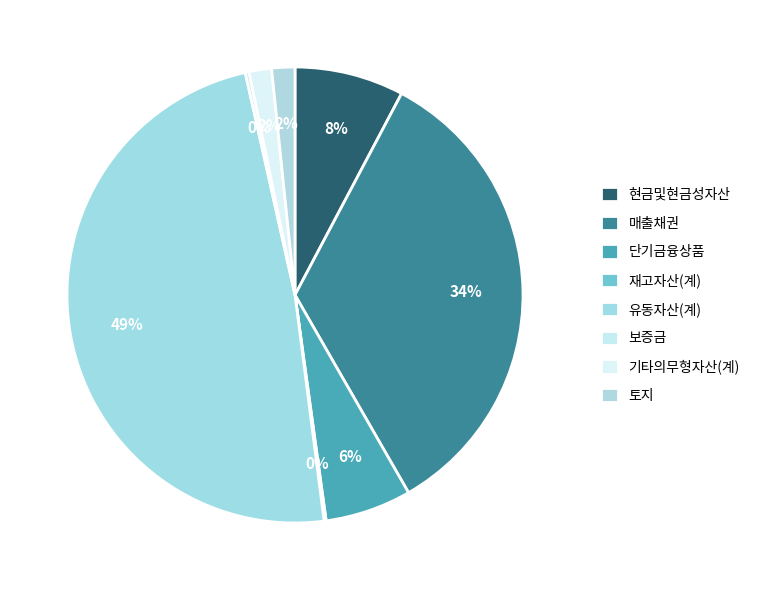

Does any single category account for the majority?

No